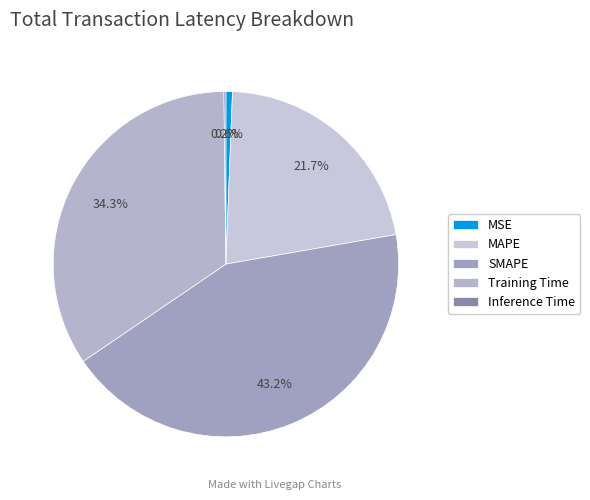

What is the largest slice in the pie chart?

SMAPE